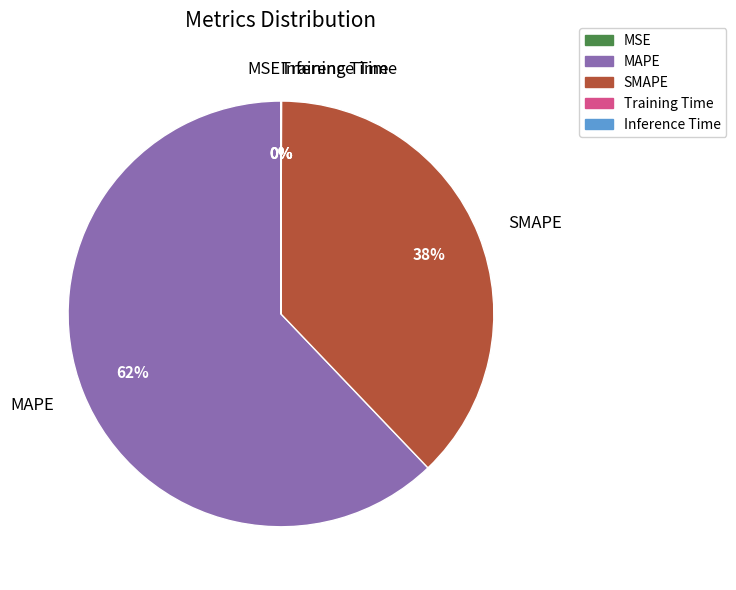

What is the largest slice in the pie chart?

MAPE